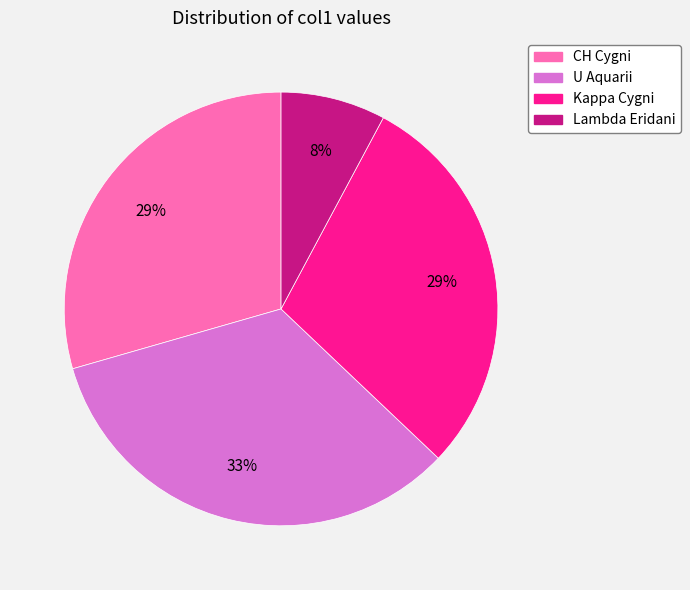

To the nearest percent, what is the difference between the U Aquarii and Kappa Cygni slice percentages?

4%